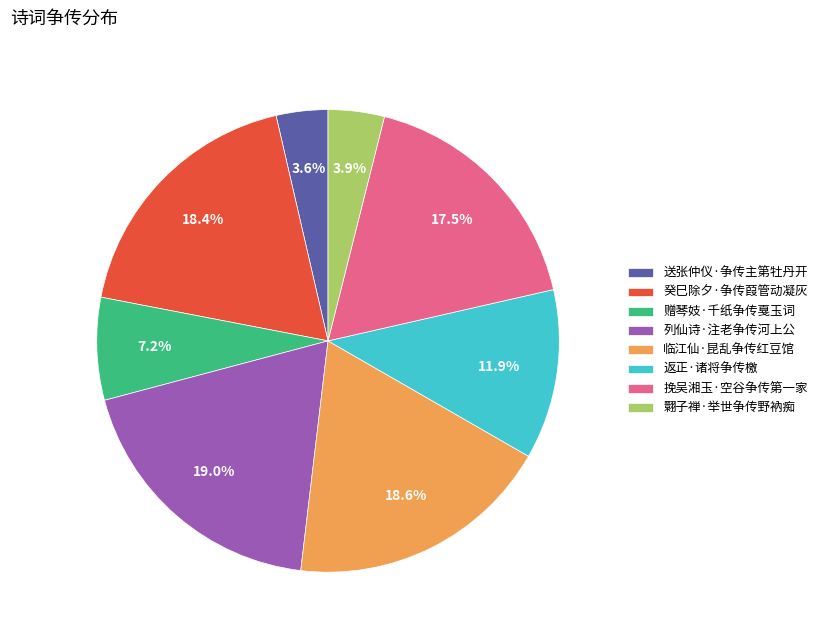

Which has a higher value, 赠琴妓·千纸争传戛玉词 or 返正·诸将争传檄?

返正·诸将争传檄